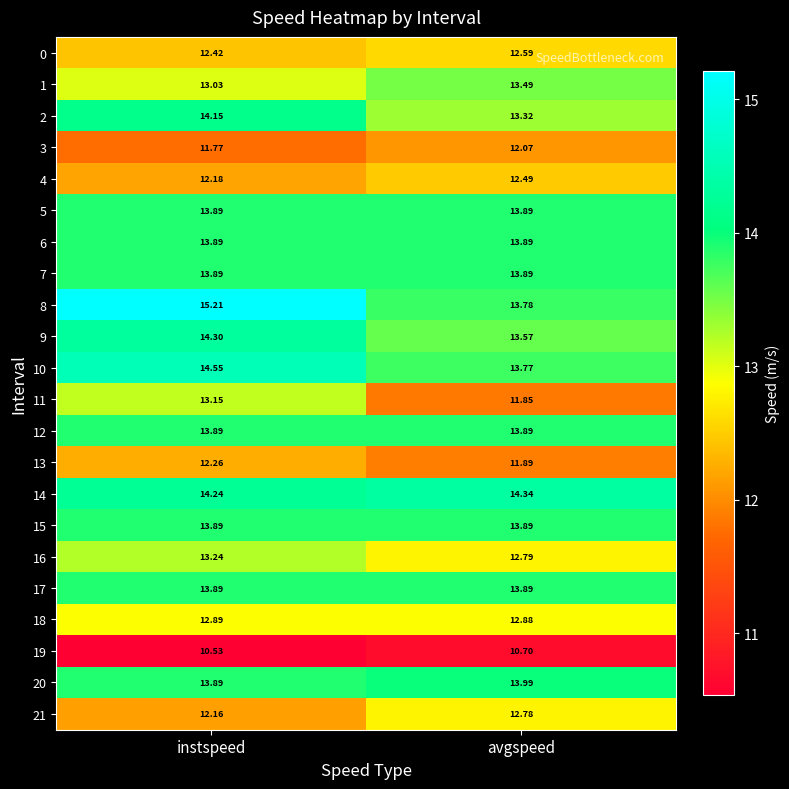

Count the number of data series in this chart.

22